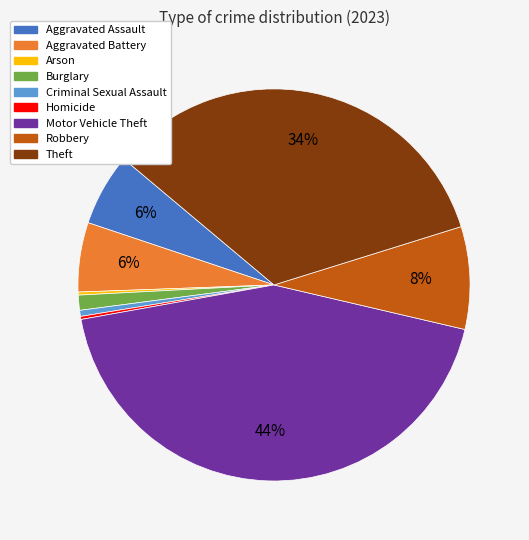

Is it true that Robbery is 8% of the pie?

True